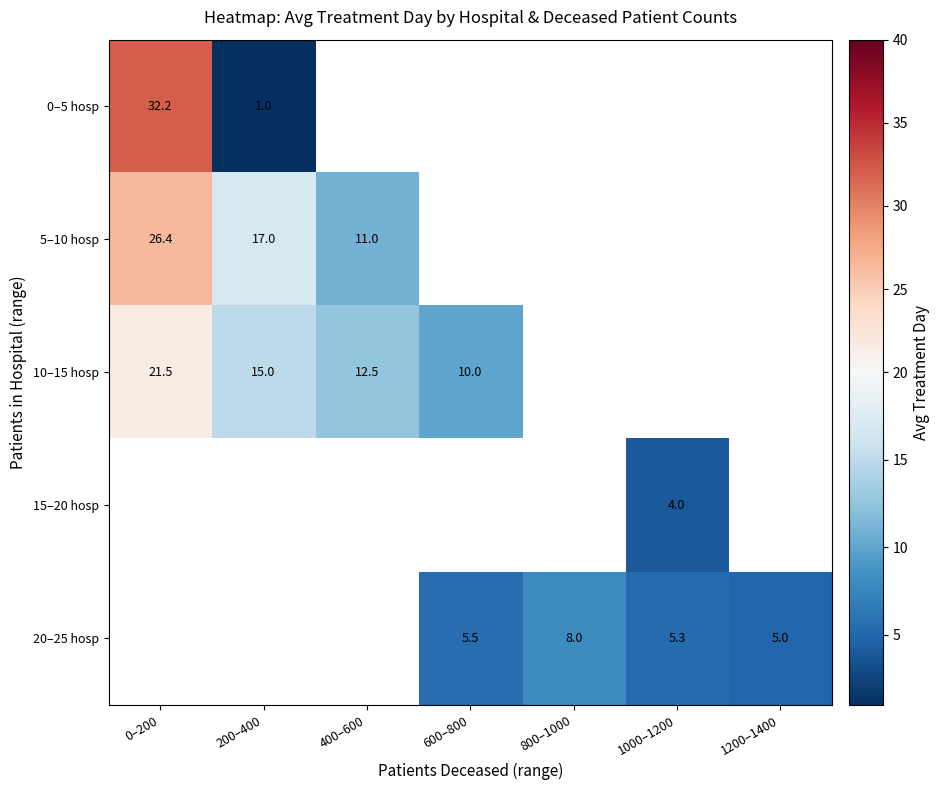

Between 200–400 and 800–1000, which is larger?

800–1000